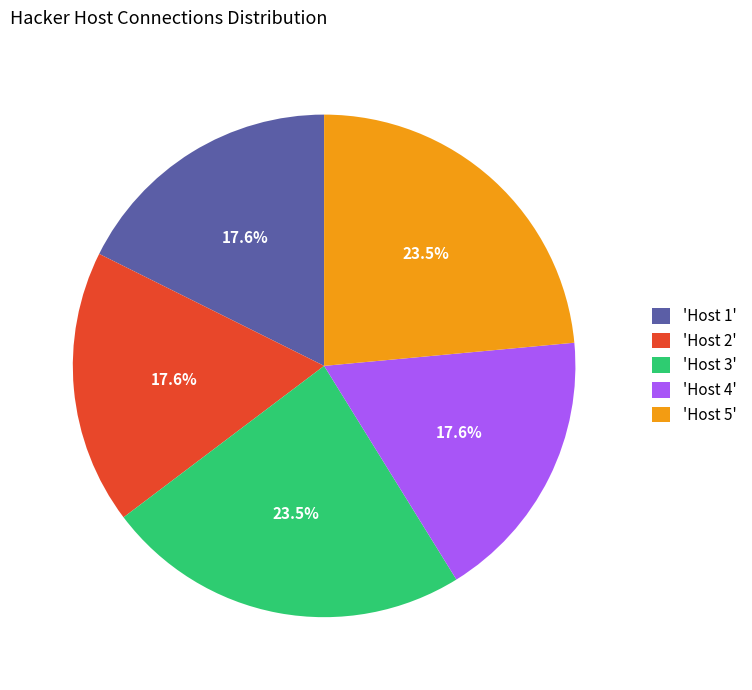

Is there a majority slice in this chart?

No